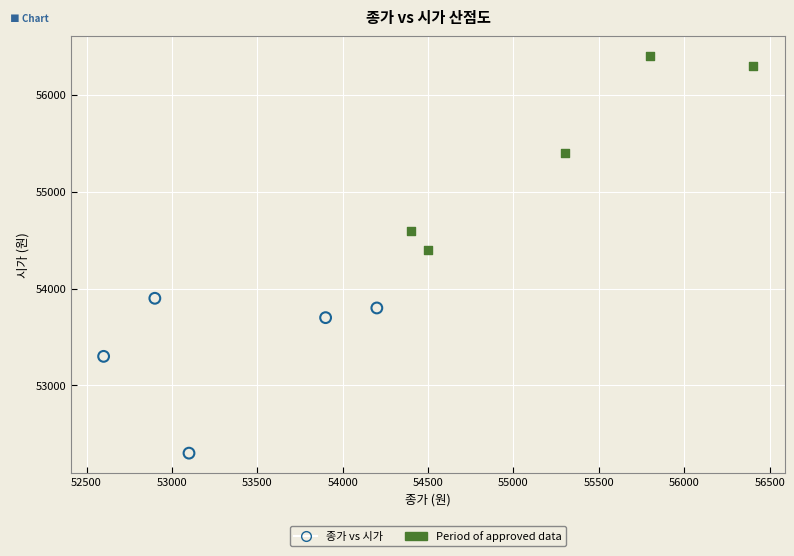

Which series reaches the minimum Y coordinate?

종가 vs 시가